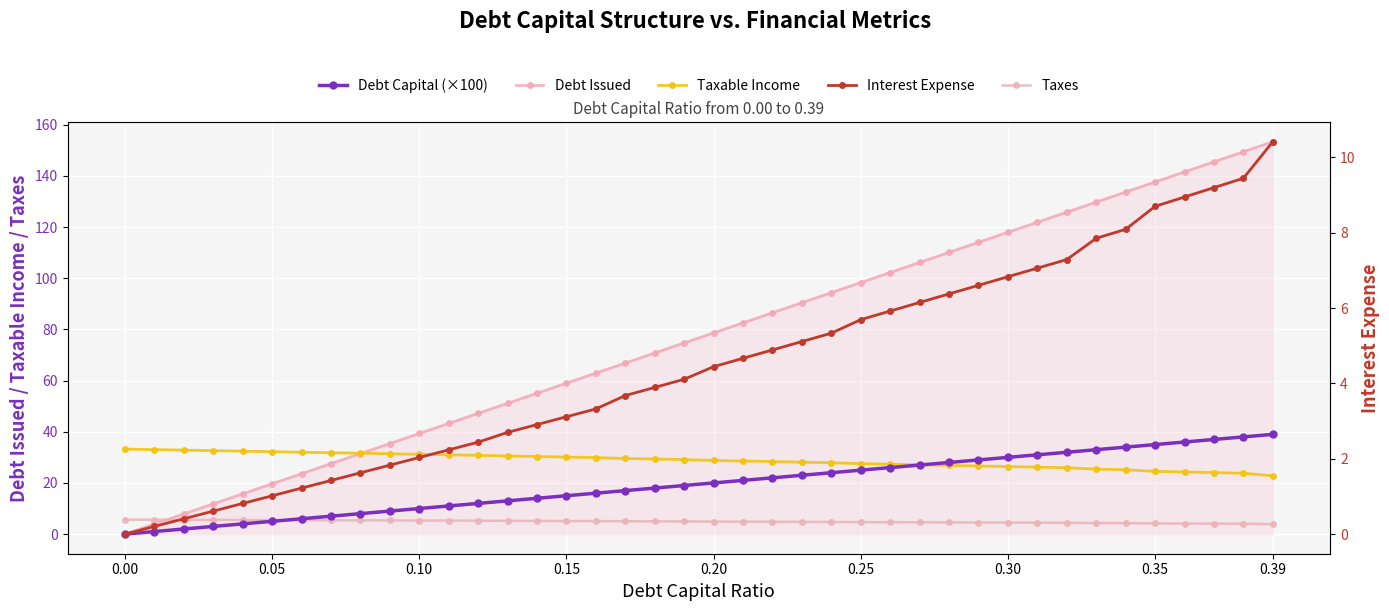

Reading right to left, list all the values displayed in this chart.

Debt Issued: 153.4	149.5	145.5	141.6	137.7	133.7	129.8	125.9	121.9	118.0	114.1	110.1	106.2	102.3	98.3	94.4	90.5	86.5	82.6	78.7	74.7	70.8	66.9	62.9	59.0	55.1	51.1	47.2	43.3	39.3	35.4	31.5	27.5	23.6	19.7	15.7	11.8	7.9	3.9	0.0
Taxable Income: 22.8	23.8	24.0	24.3	24.5	25.1	25.4	25.9	26.2	26.4	26.6	26.9	27.1	27.3	27.5	27.9	28.1	28.3	28.6	28.8	29.1	29.3	29.6	29.9	30.1	30.3	30.5	30.8	31.0	31.2	31.4	31.6	31.8	32.0	32.2	32.4	32.6	32.8	33.0	33.2
Taxes: 3.9	4.0	4.1	4.1	4.2	4.3	4.3	4.4	4.5	4.5	4.5	4.6	4.6	4.6	4.7	4.7	4.8	4.8	4.9	4.9	5.0	5.0	5.0	5.1	5.1	5.2	5.2	5.2	5.3	5.3	5.3	5.4	5.4	5.4	5.5	5.5	5.5	5.6	5.6	5.7
Debt Capital (×100): 39.0	38.0	37.0	36.0	35.0	34.0	33.0	32.0	31.0	30.0	29.0	28.0	27.0	26.0	25.0	24.0	23.0	22.0	21.0	20.0	19.0	18.0	17.0	16.0	15.0	14.0	13.0	12.0	11.0	10.0	9.0	8.0	7.0	6.0	5.0	4.0	3.0	2.0	1.0	0.0
Interest Expense: 10.4	9.4	9.2	8.9	8.7	8.1	7.9	7.3	7.1	6.8	6.6	6.4	6.1	5.9	5.7	5.3	5.1	4.9	4.7	4.4	4.1	3.9	3.7	3.3	3.1	2.9	2.7	2.4	2.2	2.0	1.8	1.6	1.4	1.2	1.0	0.8	0.6	0.4	0.2	0.0